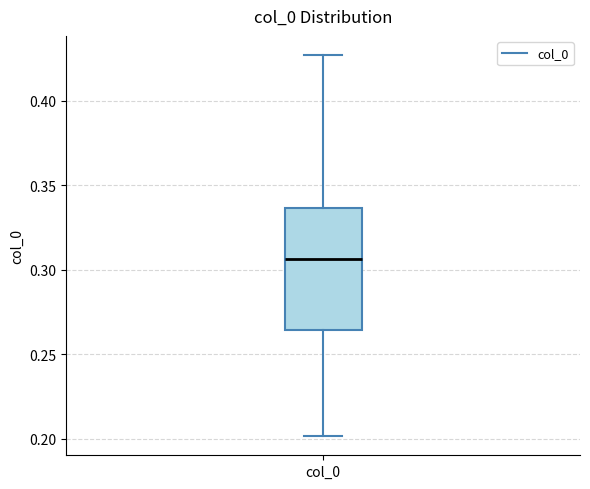

Transcribe this box plot: give where the median line is, the range the box spans, and where the two whiskers end, as read against the y-axis. The values are not printed on the chart, so give them approximately, as read against the axis.

median 0.305, box 0.265 to 0.335, whiskers 0.200 to 0.425